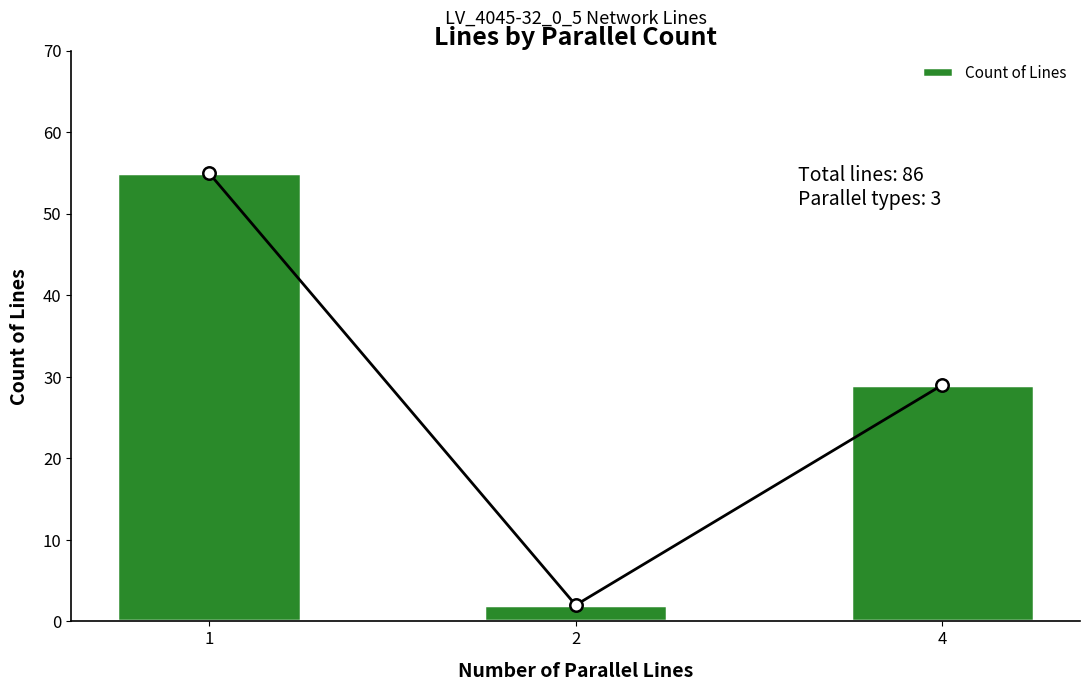

Which has a higher value, 2 or 1?

1